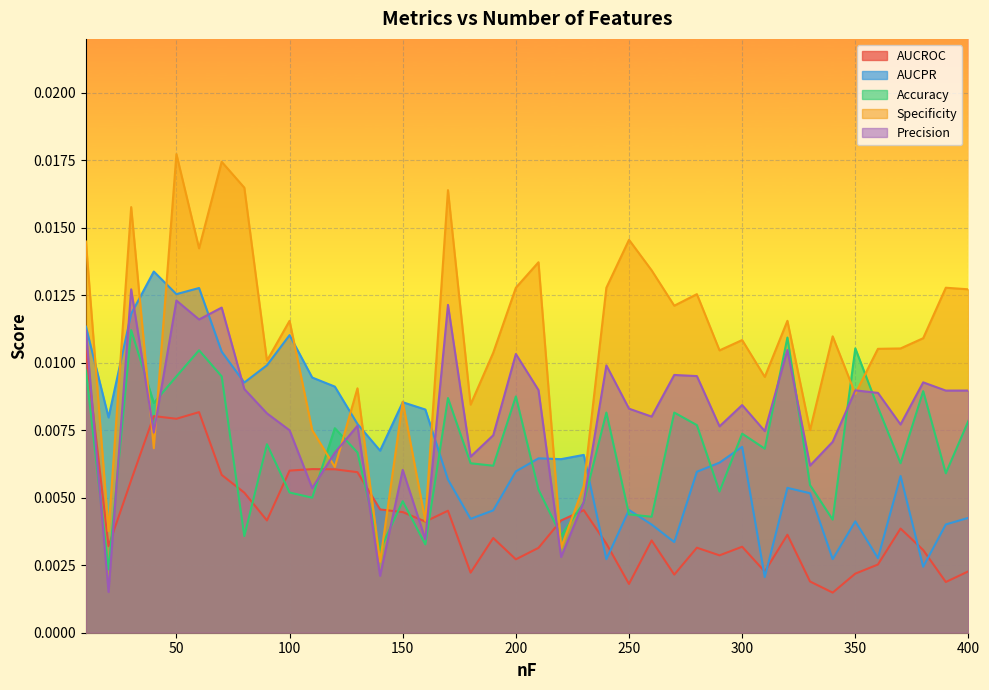

Where do Accuracy and AUCPR first cross each other?

160 and 170